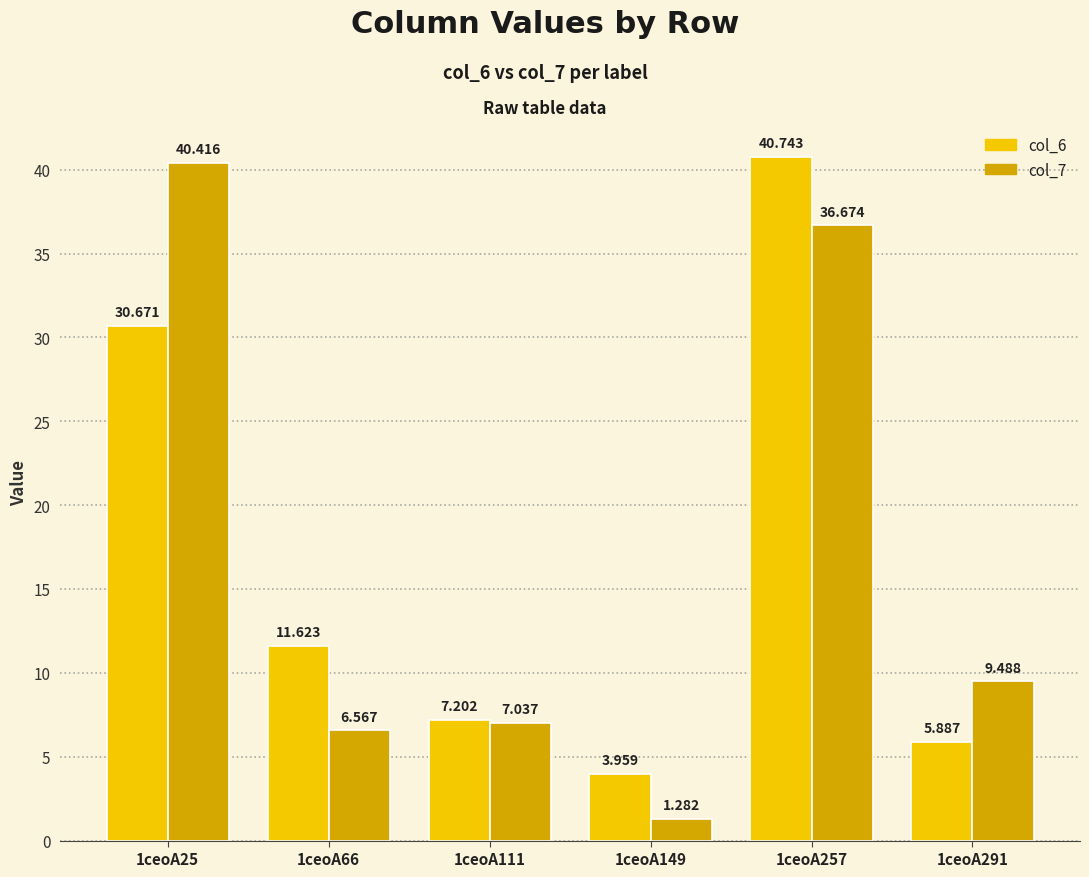

Is the value of col_6 at 1ceoA291 greater than the value of col_7 at 1ceoA149?

Yes